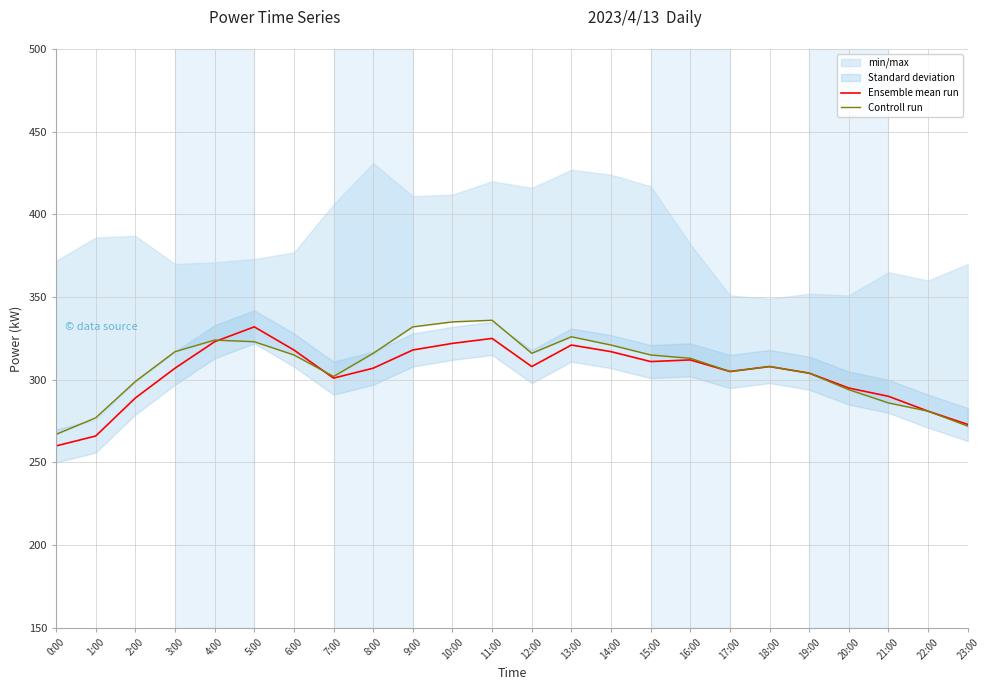

Reading left to right, what are all the values shown in this chart?

Ensemble mean run: 0:00=260	1:00=266	2:00=289	3:00=307	4:00=323	5:00=332	6:00=318	7:00=301	8:00=307	9:00=318	10:00=322	11:00=325	12:00=308	13:00=321	14:00=317	15:00=311	16:00=312	17:00=305	18:00=308	19:00=304	20:00=295	21:00=290	22:00=281	23:00=273
Controll run: 0:00=267	1:00=277	2:00=299	3:00=317	4:00=324	5:00=323	6:00=315	7:00=302	8:00=316	9:00=332	10:00=335	11:00=336	12:00=316	13:00=326	14:00=321	15:00=315	16:00=313	17:00=305	18:00=308	19:00=304	20:00=294	21:00=286	22:00=281	23:00=272